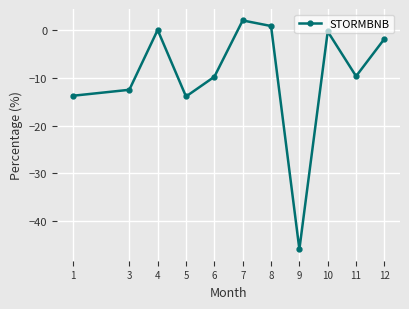

At which category does the data reach its first local peak?

4